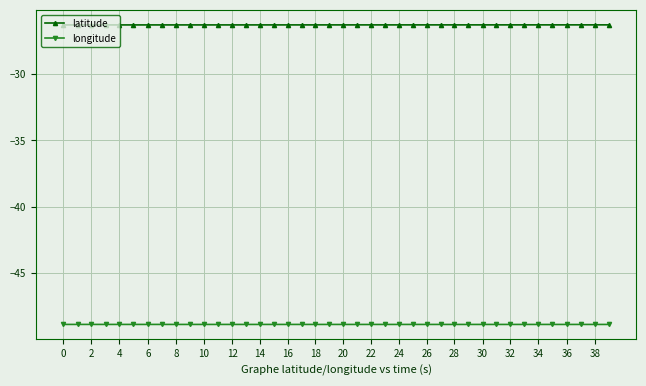

What is the maximum value shown in the chart?

-26.3